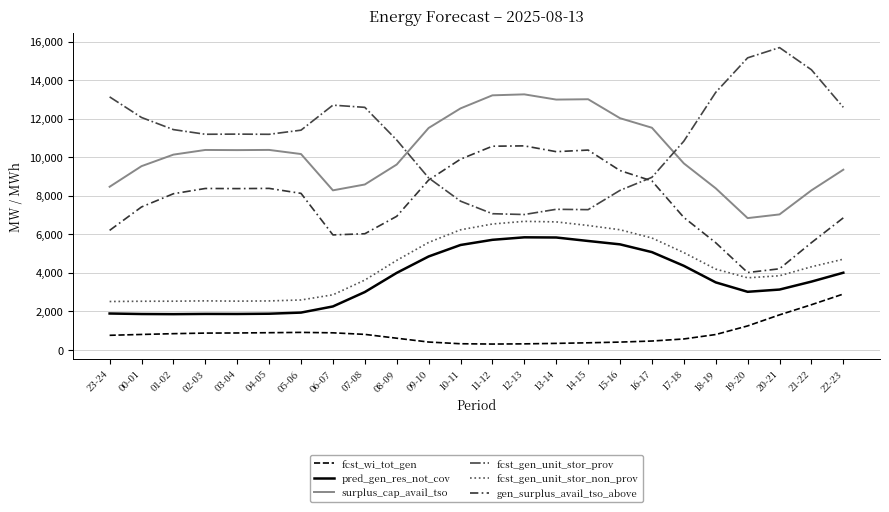

Which label corresponds to the largest value in the chart?

20-21